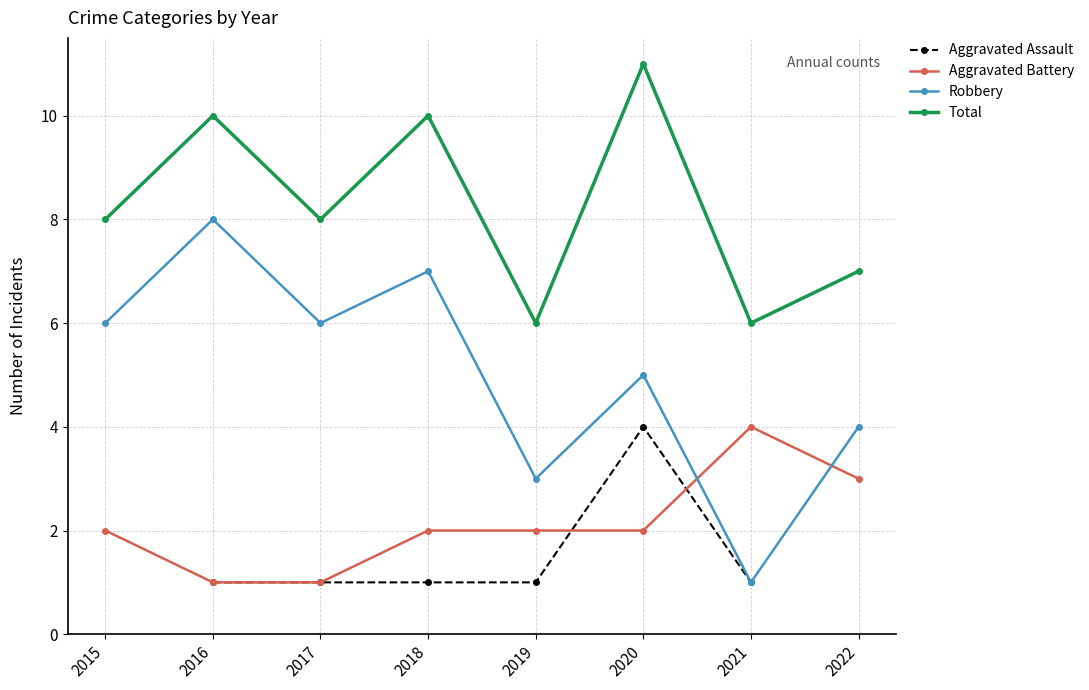

At which label is Aggravated Battery closest to 2?

2015